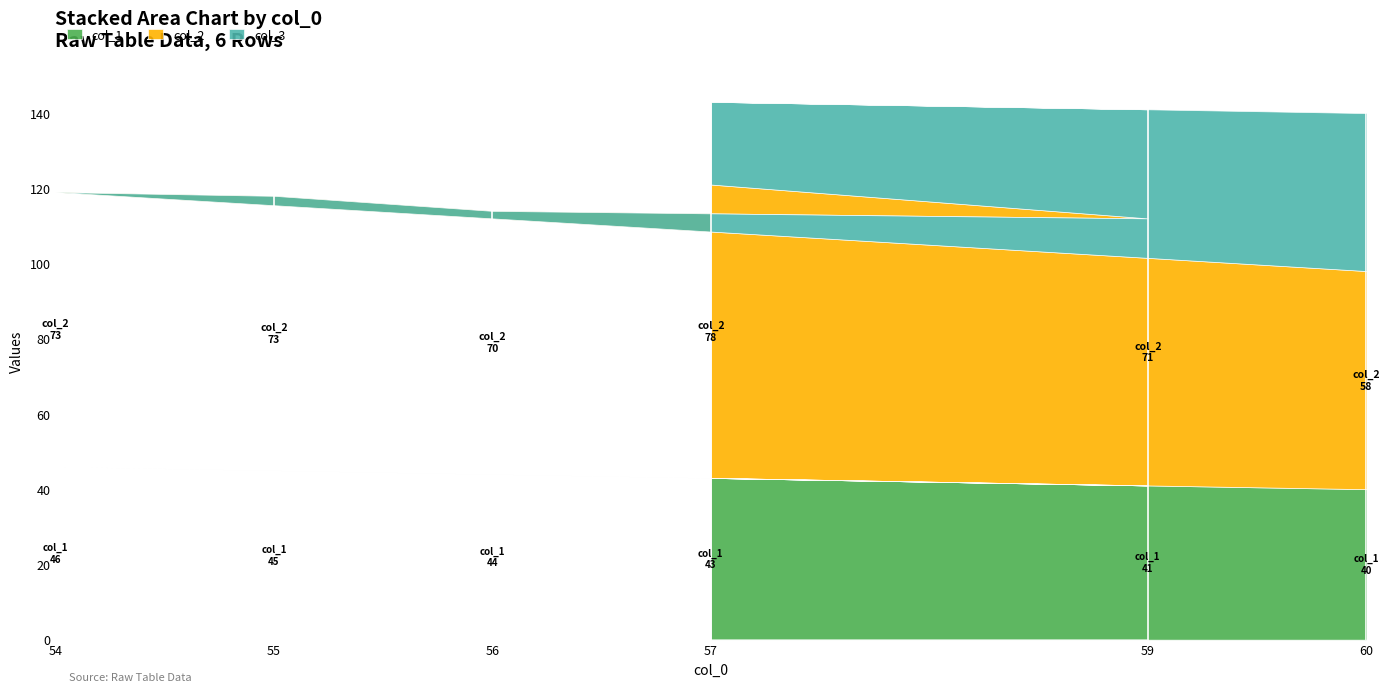

How many interior local valleys does the col_2 series have?

1